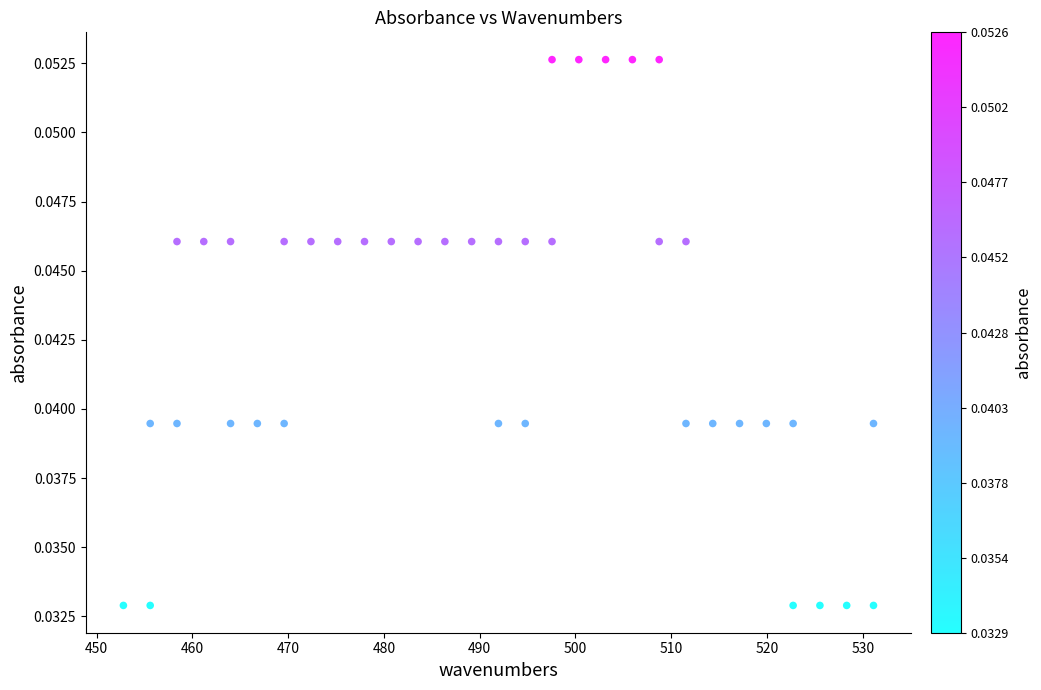

What is the range of X values (max minus min)?

78.3